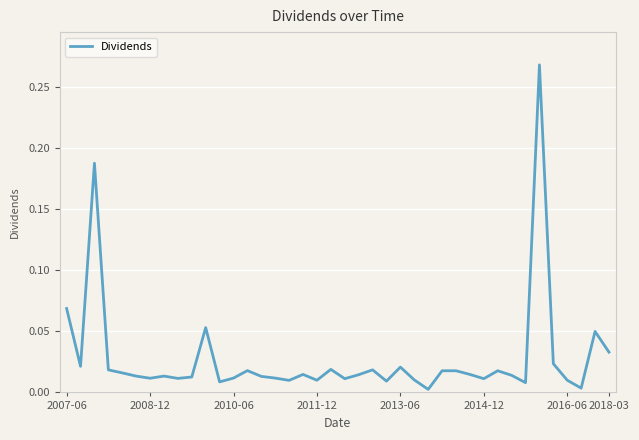

Does the chart display data point markers on the line(s)?

No